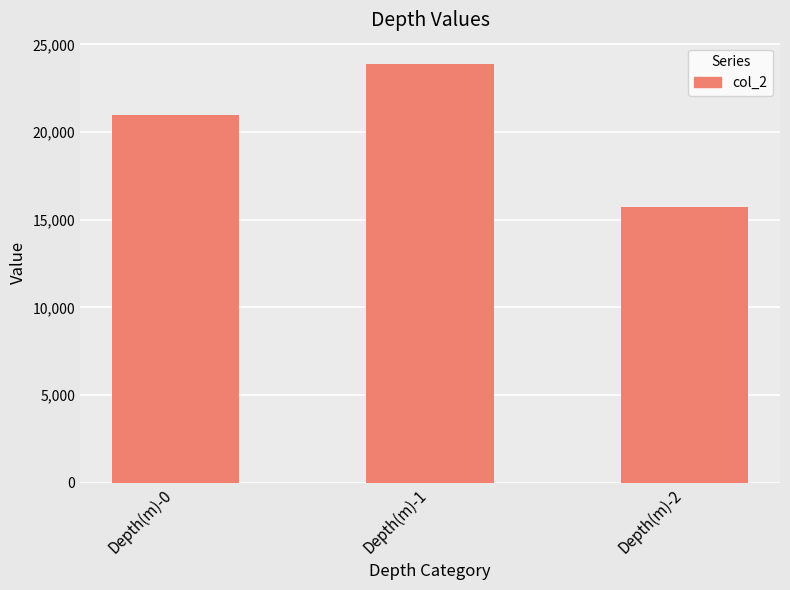

At which label does the data first exceed 20952?

Depth(m)-0